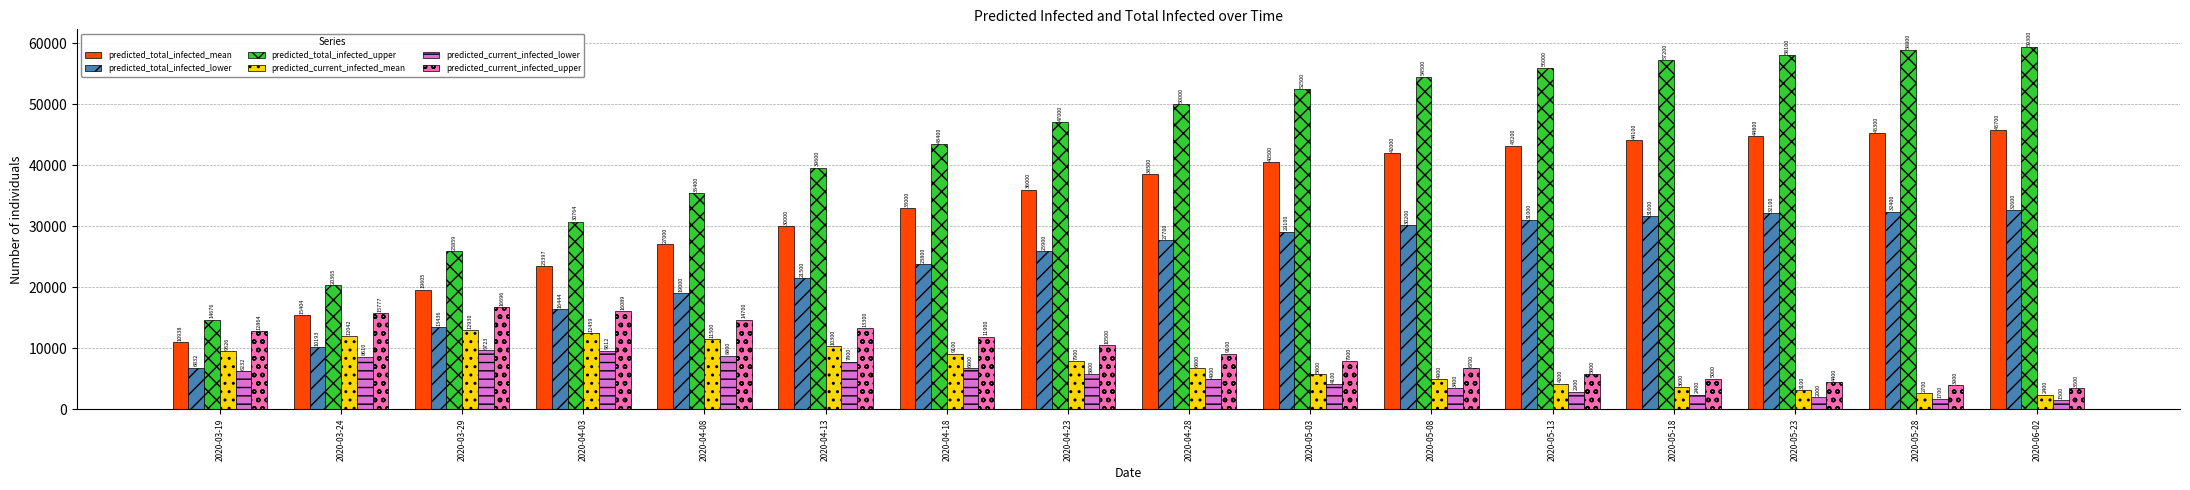

What is the spread (max minus min) of values at 2020-03-24?

11755